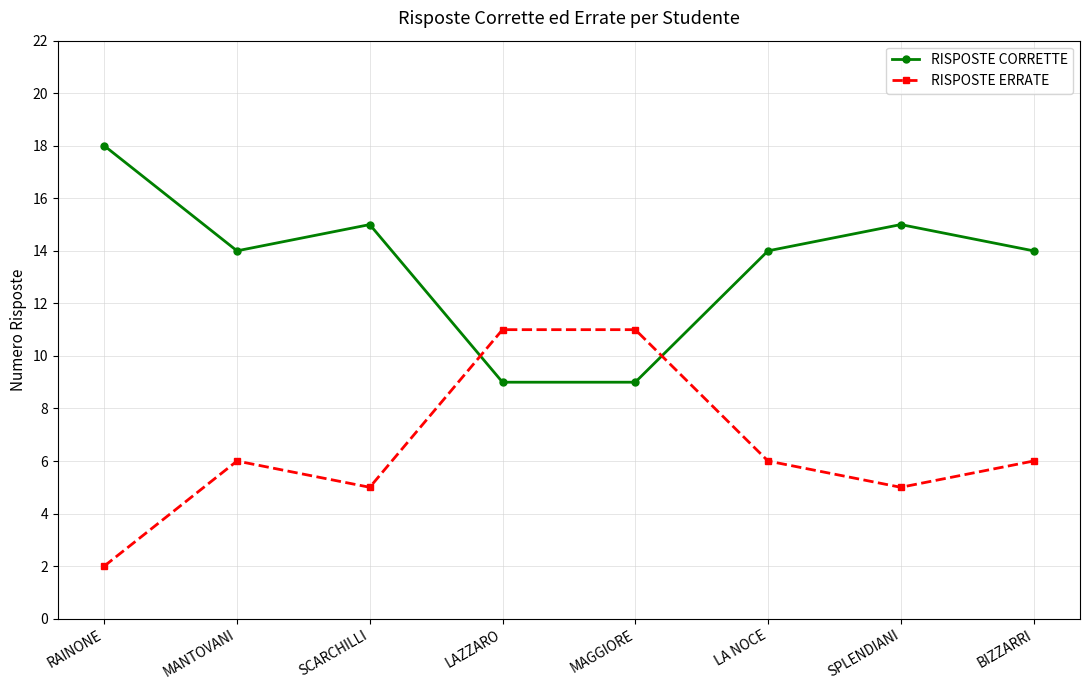

Is it true that RISPOSTE ERRATE equals 8 at LA NOCE?

False